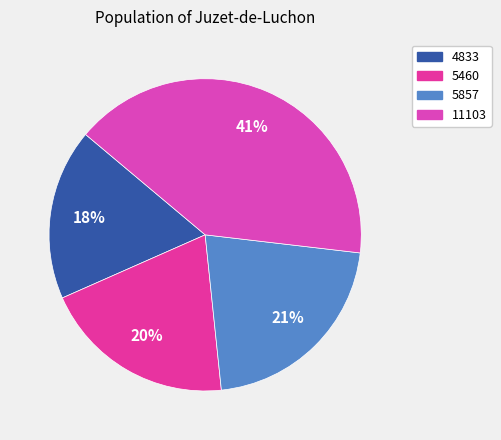

Does 5460 represent more than half of the total?

No